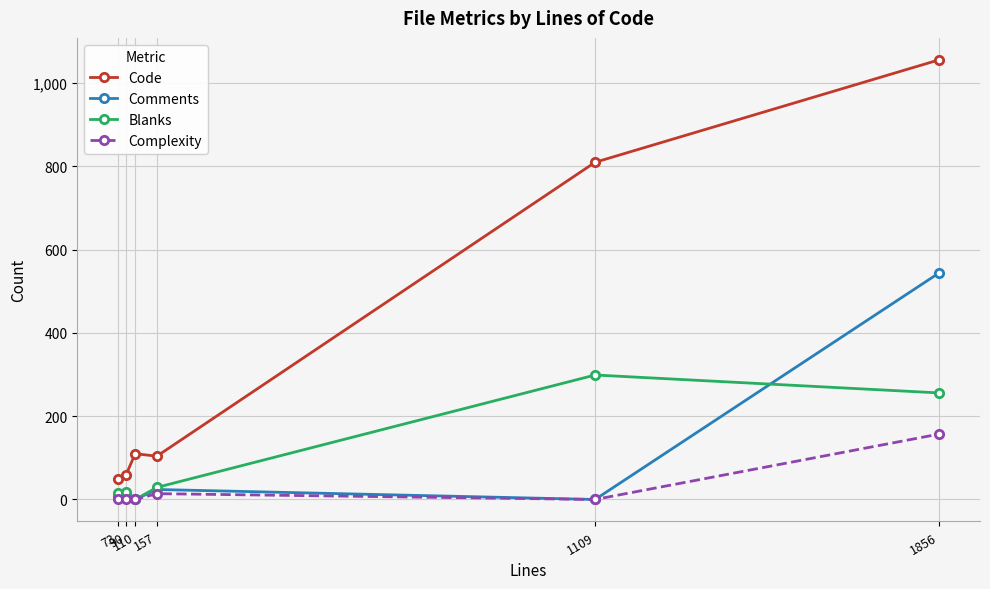

Which series has the widest spread of values?

Code